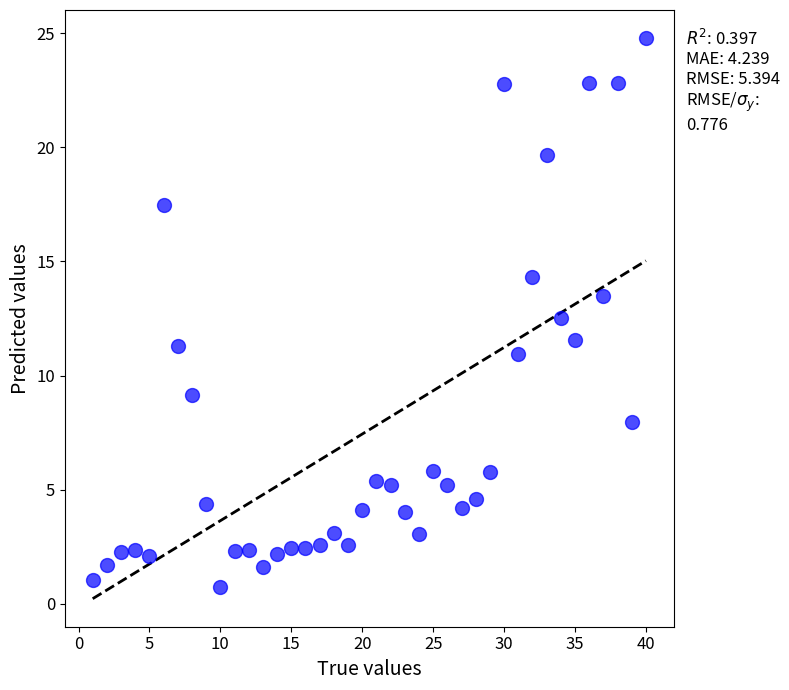

What is the range of Y values (max minus min)?

24.0